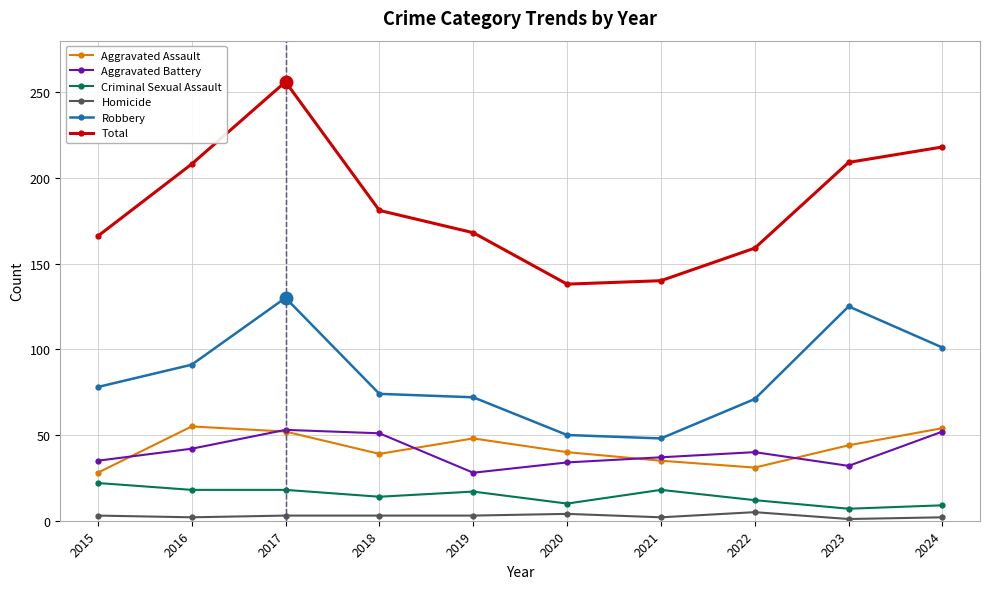

What value does the Aggravated Assault series have at 2024, to the nearest 10?

50